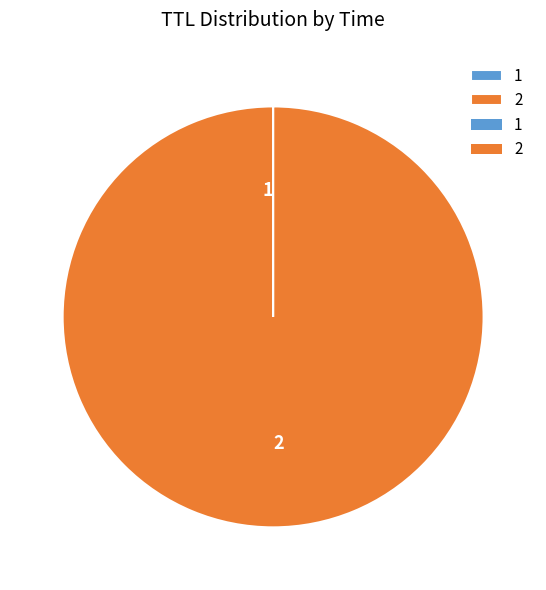

What is the majority slice?

2